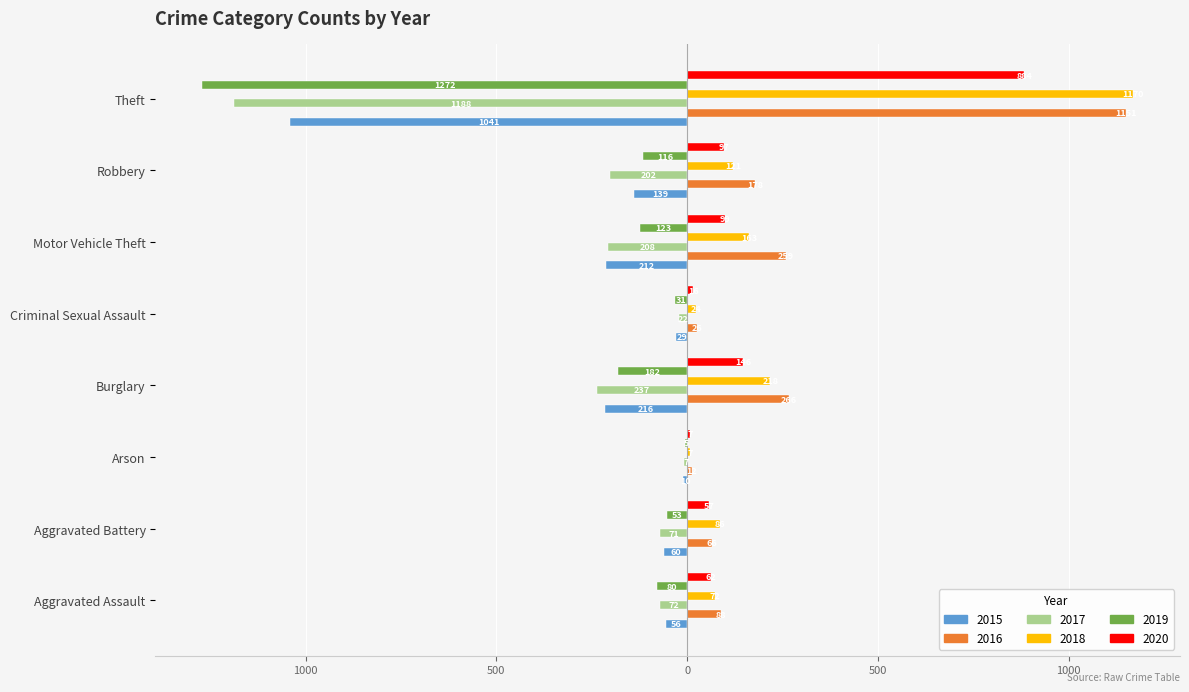

What are all the series names shown in the legend?

2015, 2016, 2017, 2018, 2019, 2020